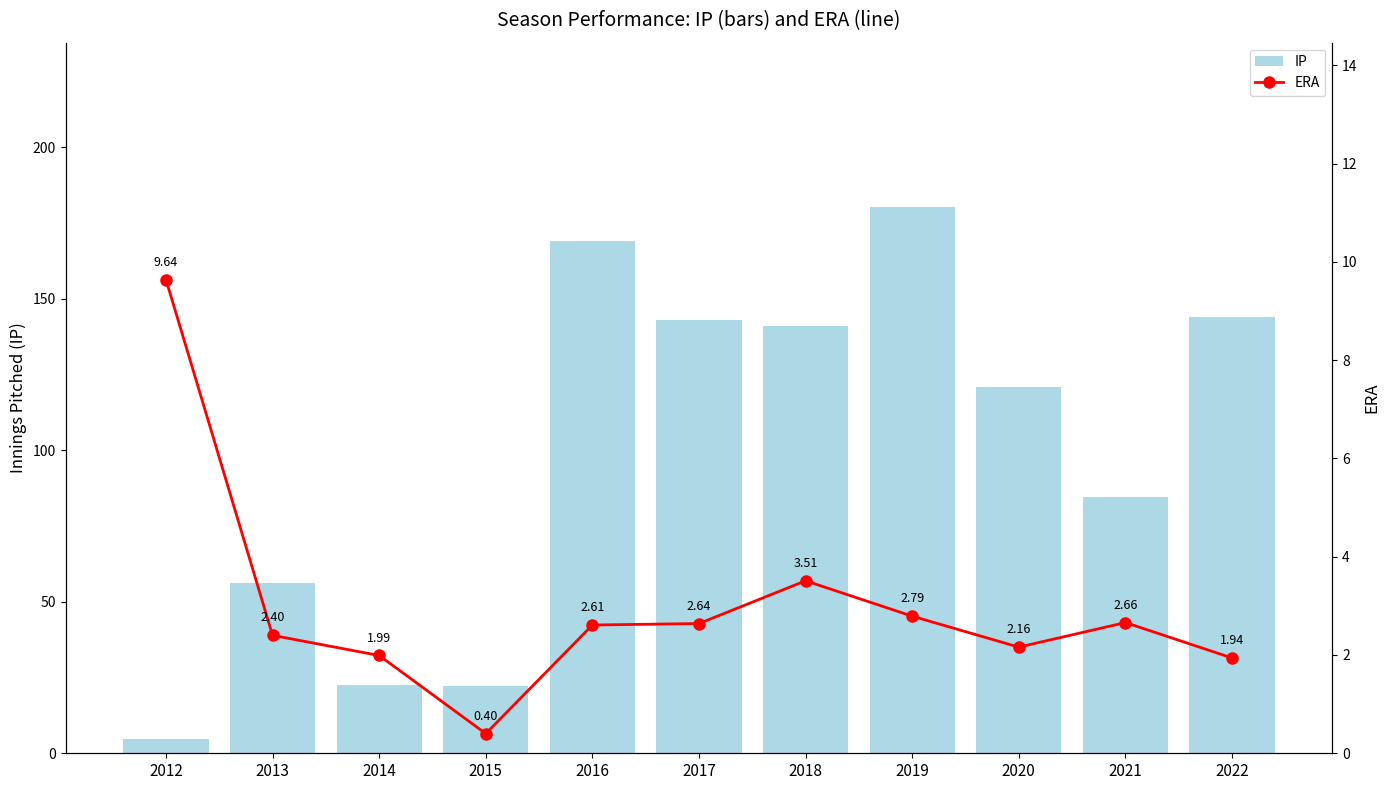

At how many categories does at least one series exceed 162?

2